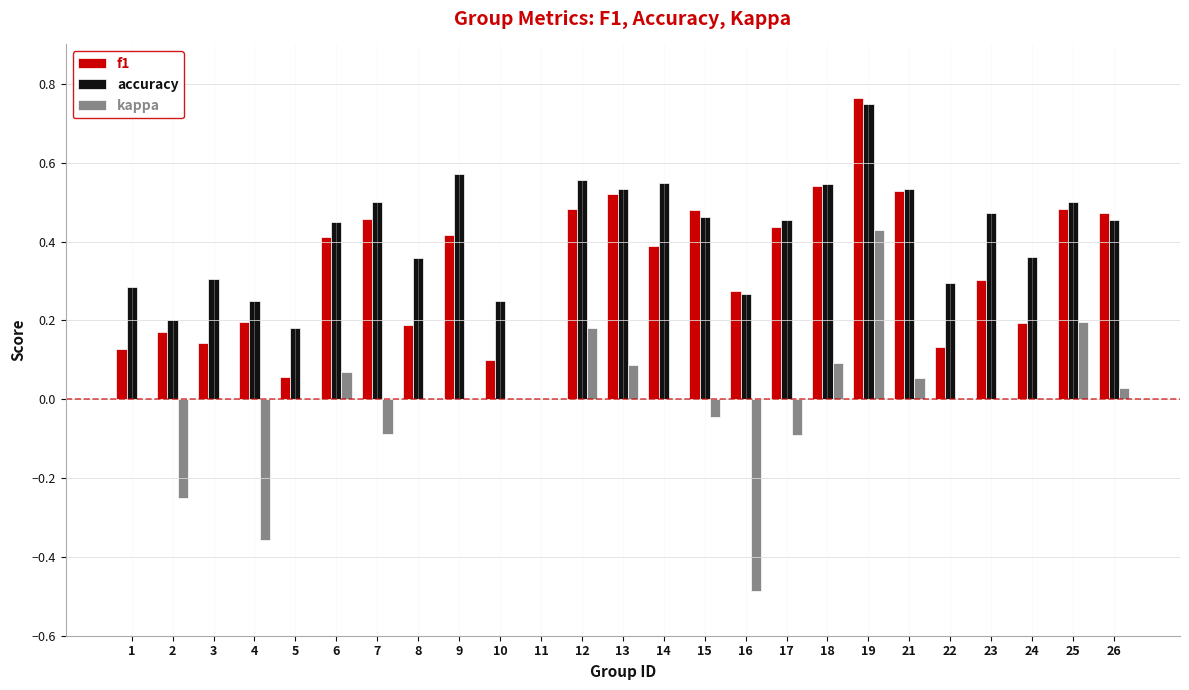

At which category is the sum across all series the highest?

19